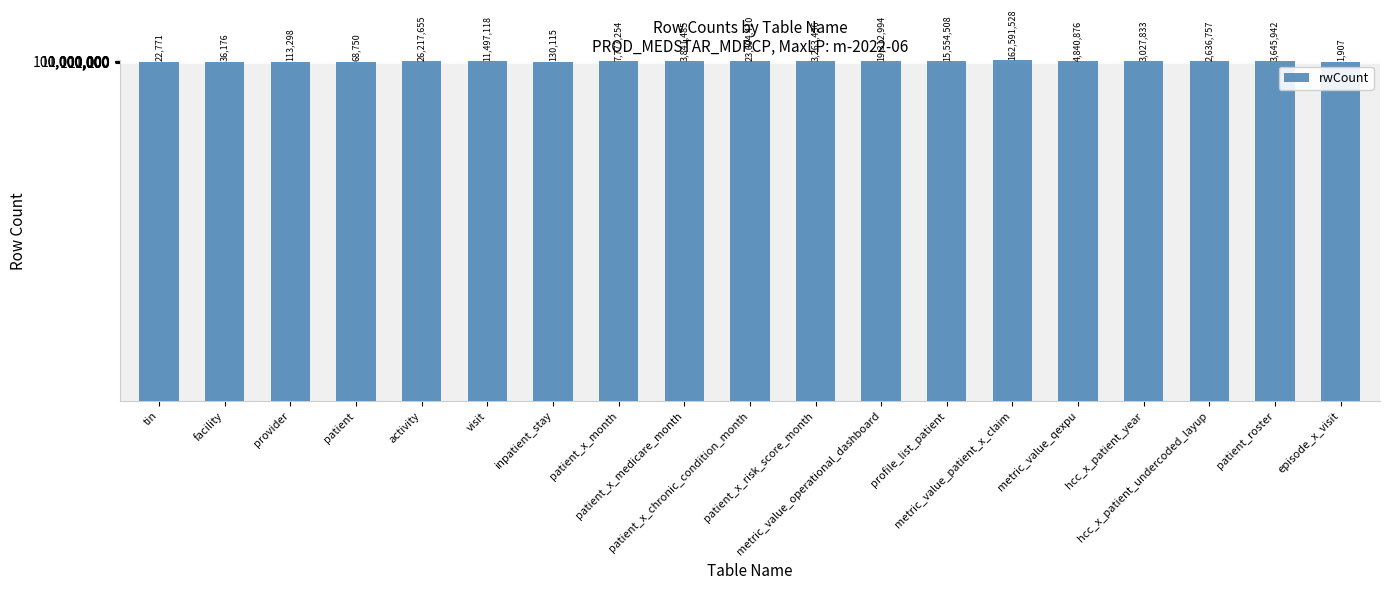

Which label corresponds to the smallest value in the chart?

episode_x_visit